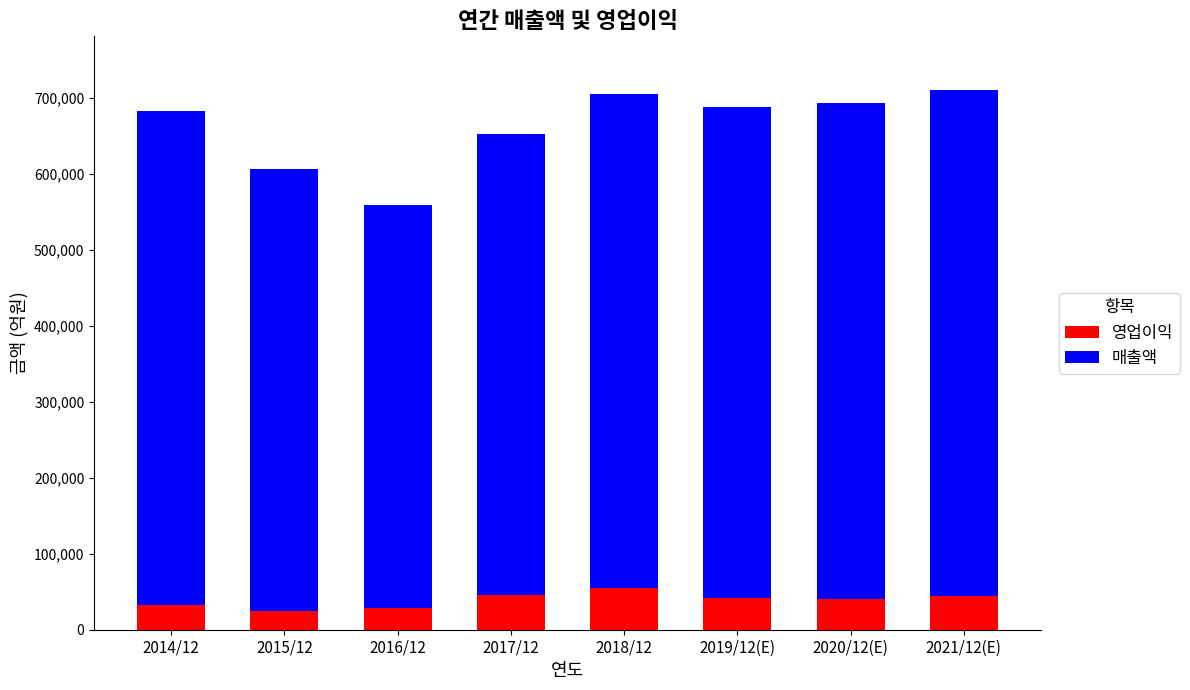

What is the total value across all series at 2019/12(E)?

688376